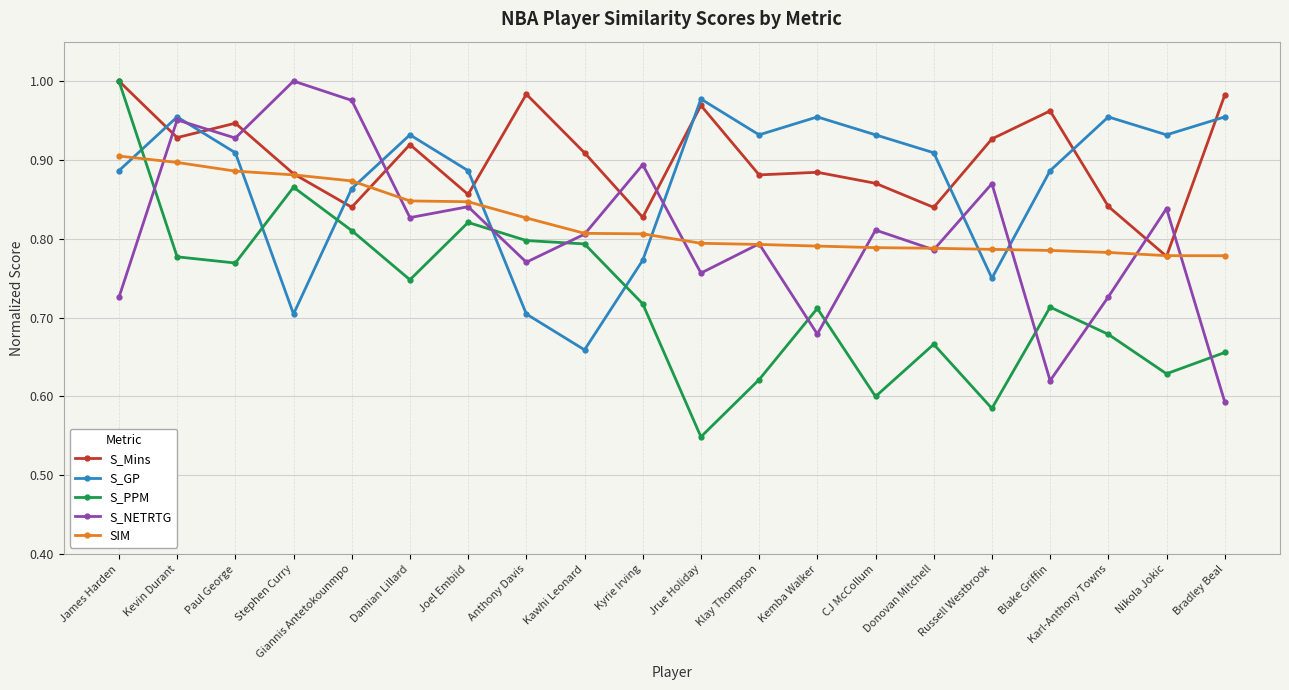

Is this an area chart (filled region under the line)?

No